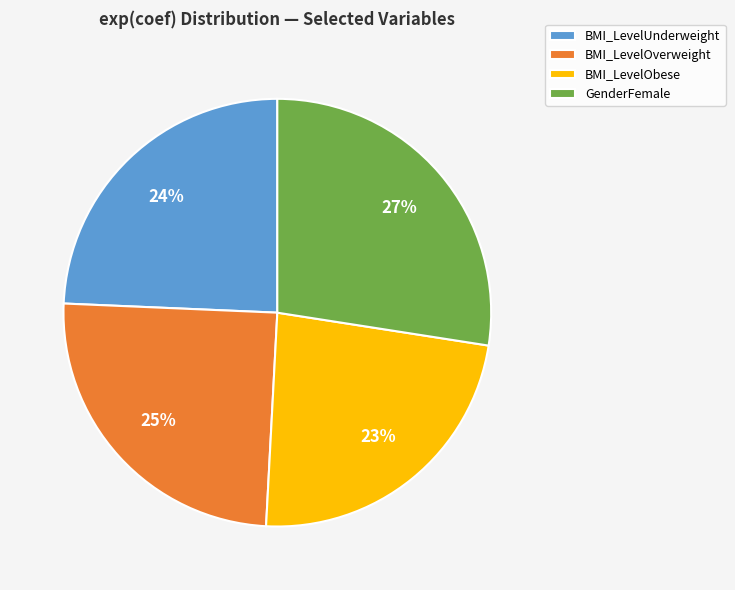

Do BMI_LevelUnderweight and BMI_LevelObese together represent more than half of the pie?

No